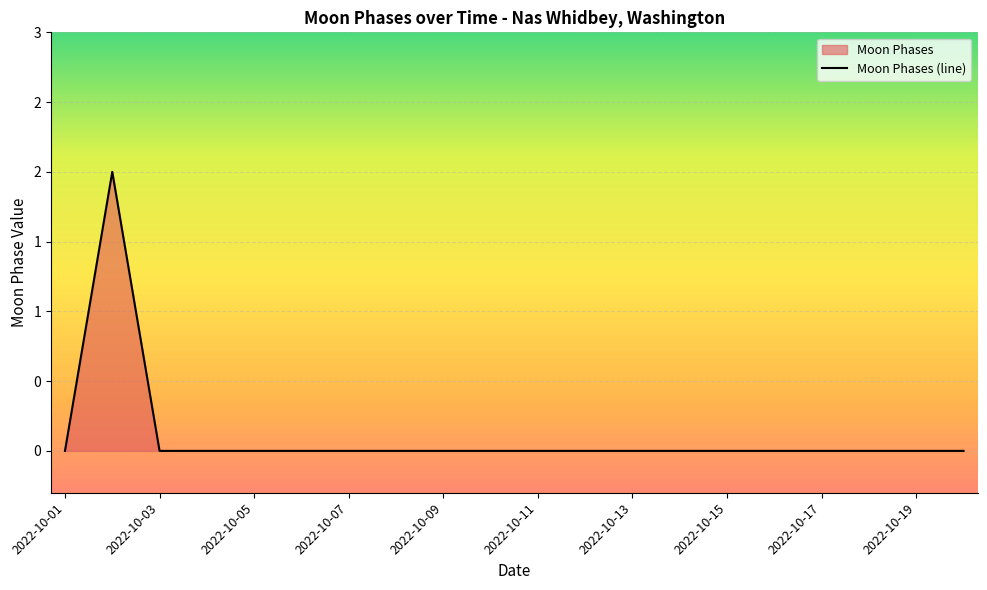

Rank the categories by value from highest to lowest.

2022-10-02, 2022-10-01, 2022-10-03, 2022-10-04, 2022-10-05, 2022-10-06, 2022-10-07, 2022-10-08, 2022-10-09, 2022-10-10, 2022-10-11, 2022-10-12, 2022-10-13, 2022-10-14, 2022-10-15, 2022-10-16, 2022-10-17, 2022-10-18, 2022-10-19, 2022-10-20